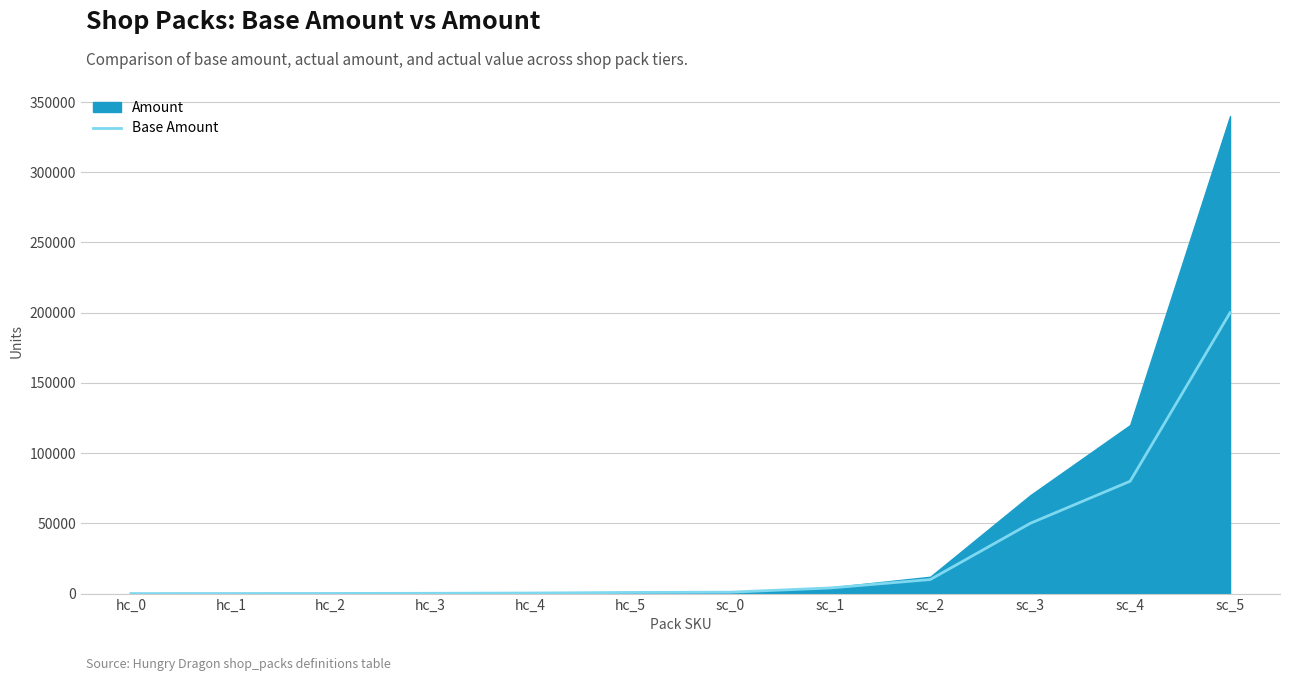

What is the minimum value shown in the chart?

10